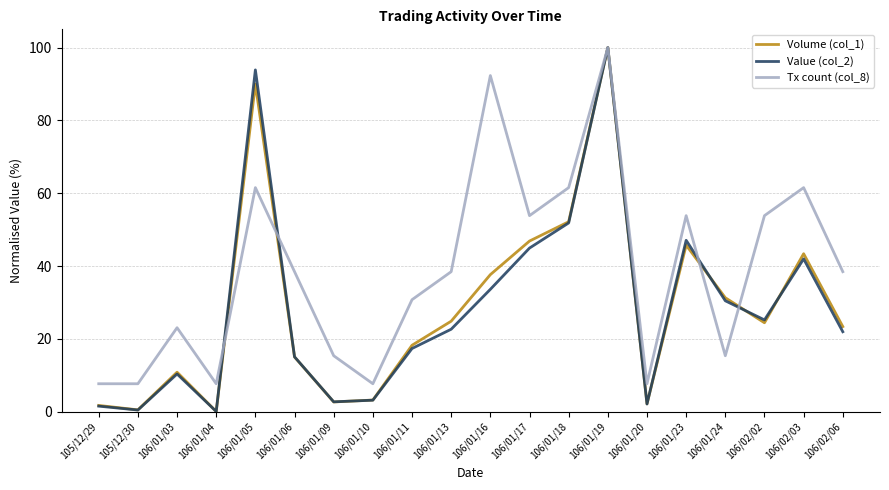

How many interior local valleys does the Volume (col_1) series have?

5